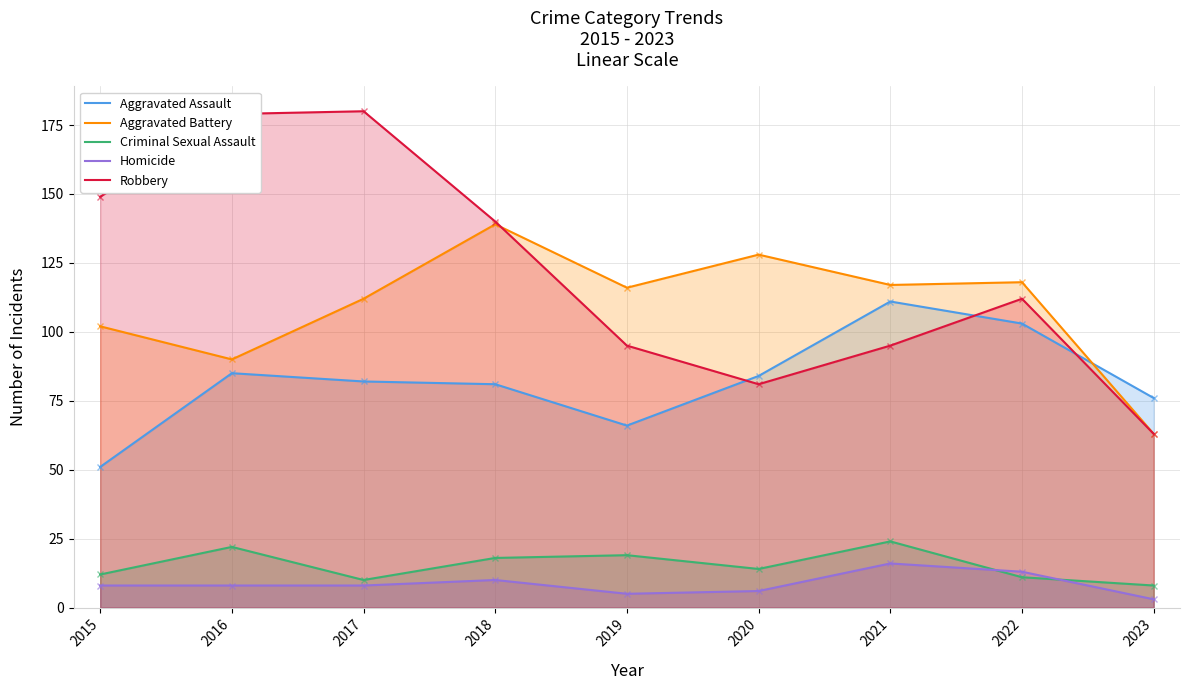

List the series in order of their peak value, highest first.

Robbery, Aggravated Battery, Aggravated Assault, Criminal Sexual Assault, Homicide